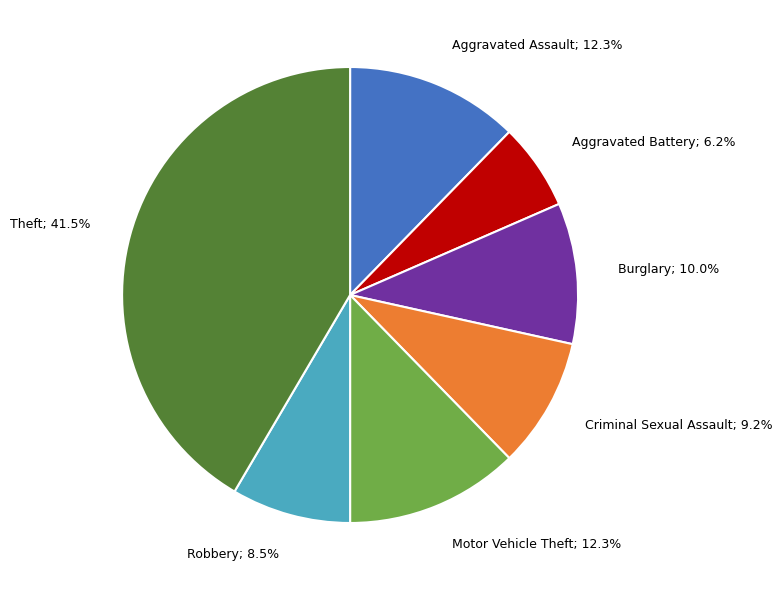

Does any single category account for the majority?

No